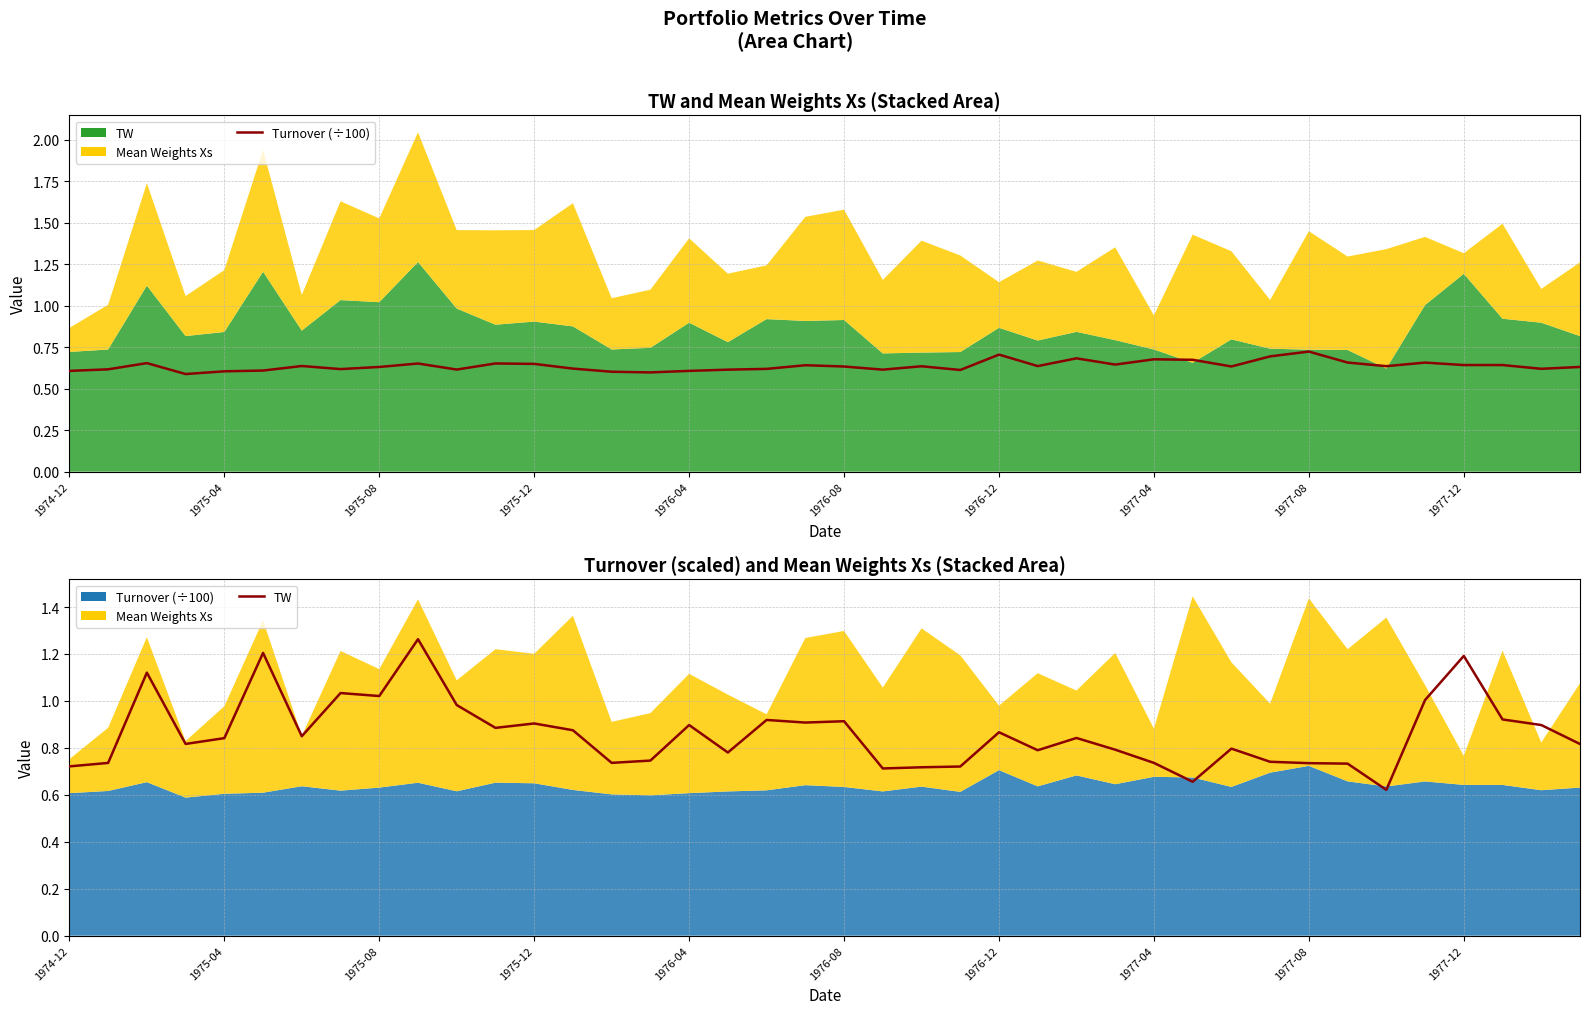

Between which two adjacent categories do TW and Turnover (scaled) first intersect?

28 and 29